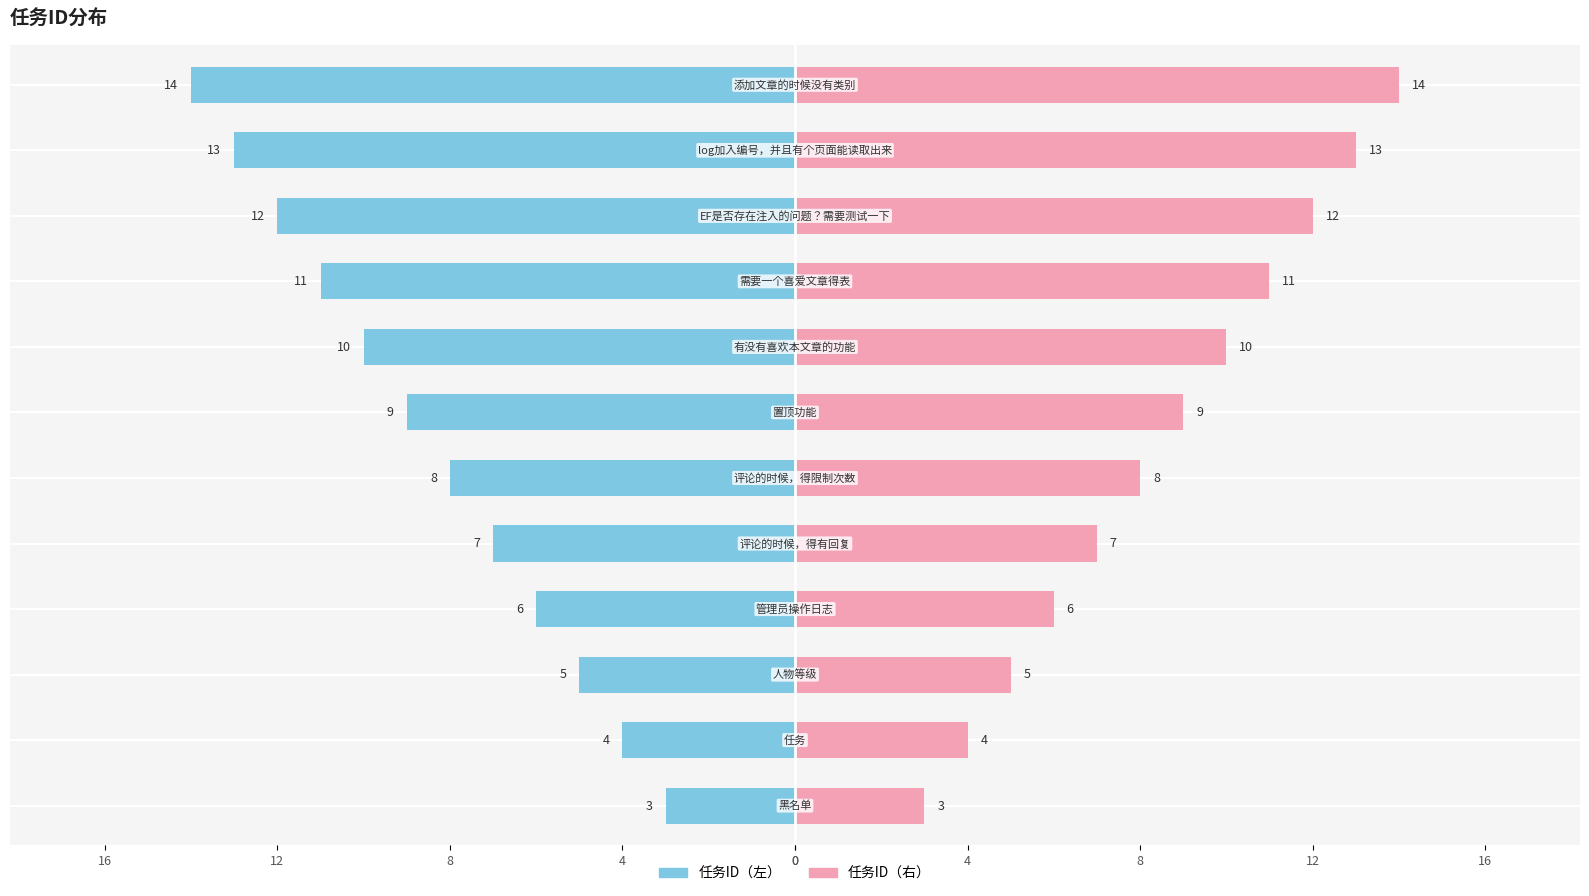

At 4, list the series in order from largest to smallest.

任务ID（右）, 任务ID（左）